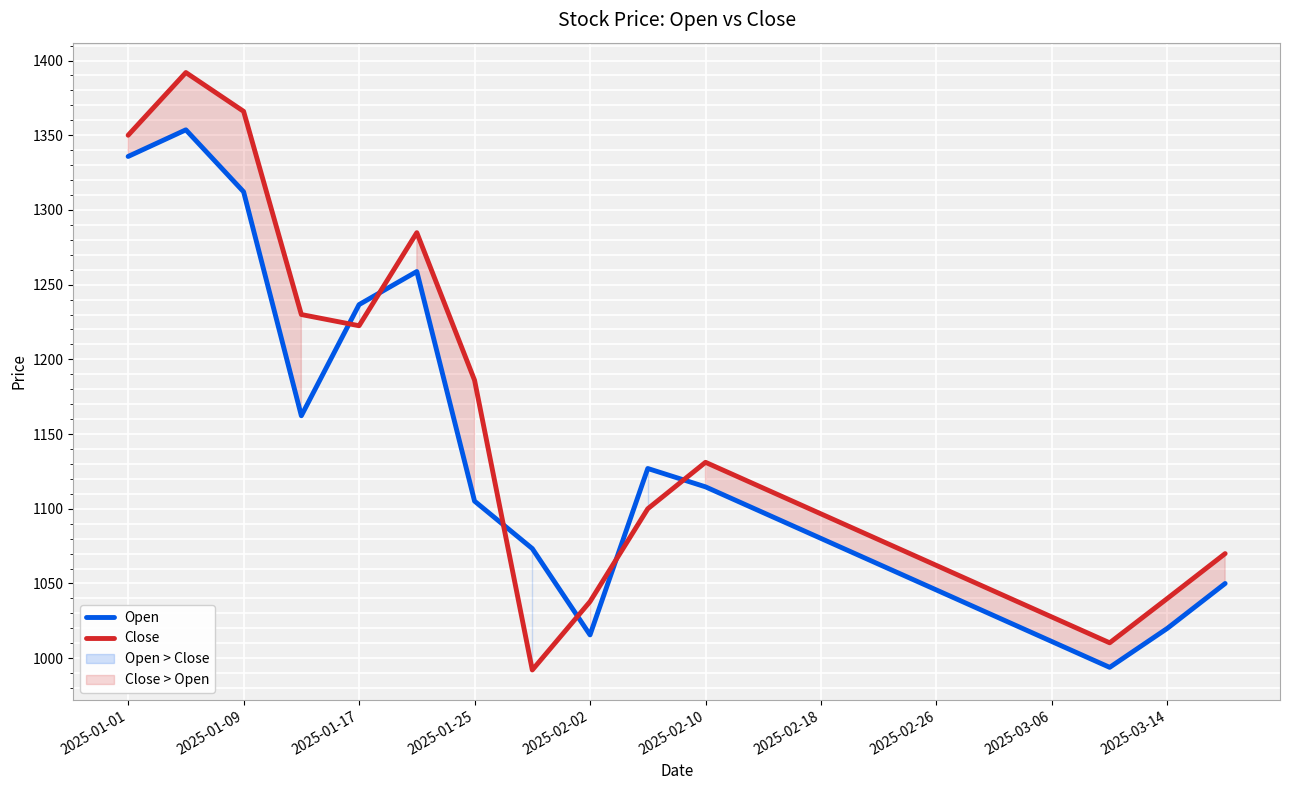

Rank the series by their average value, from lowest to highest.

Open, Close